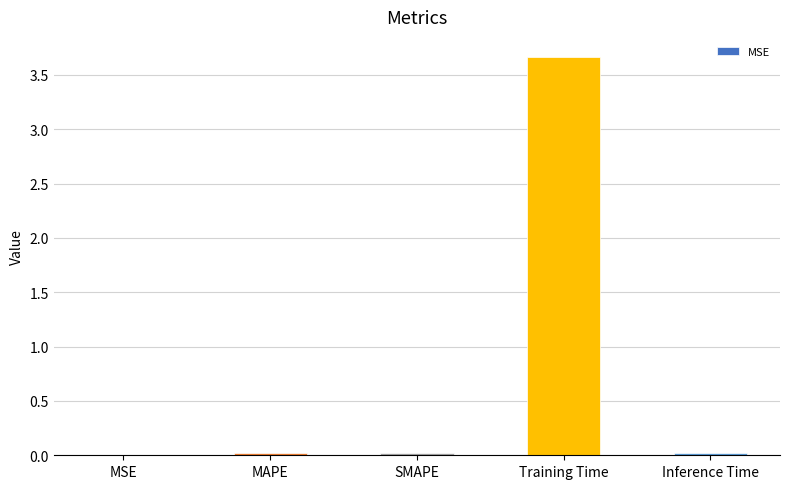

What is the sum of all values?

3.7